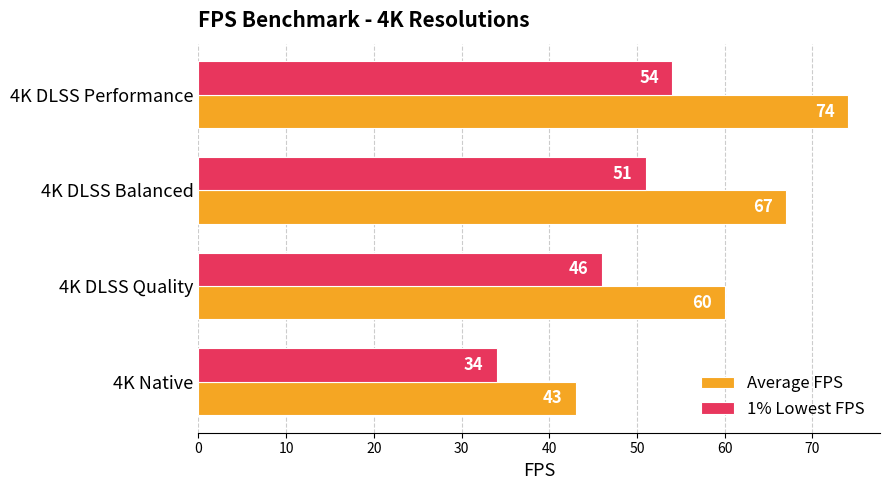

Which series has the largest total across all categories?

Average FPS